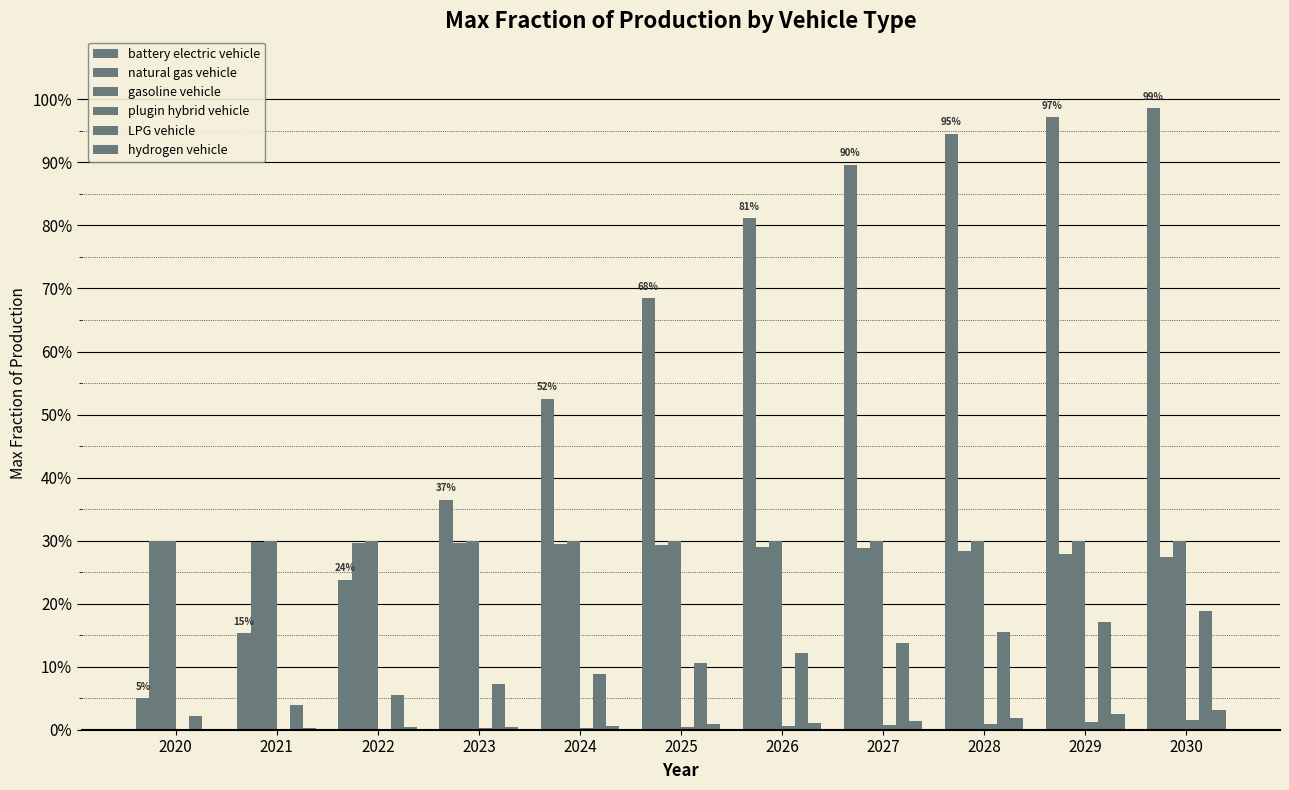

Which series has the largest range (max minus min)?

battery electric vehicle